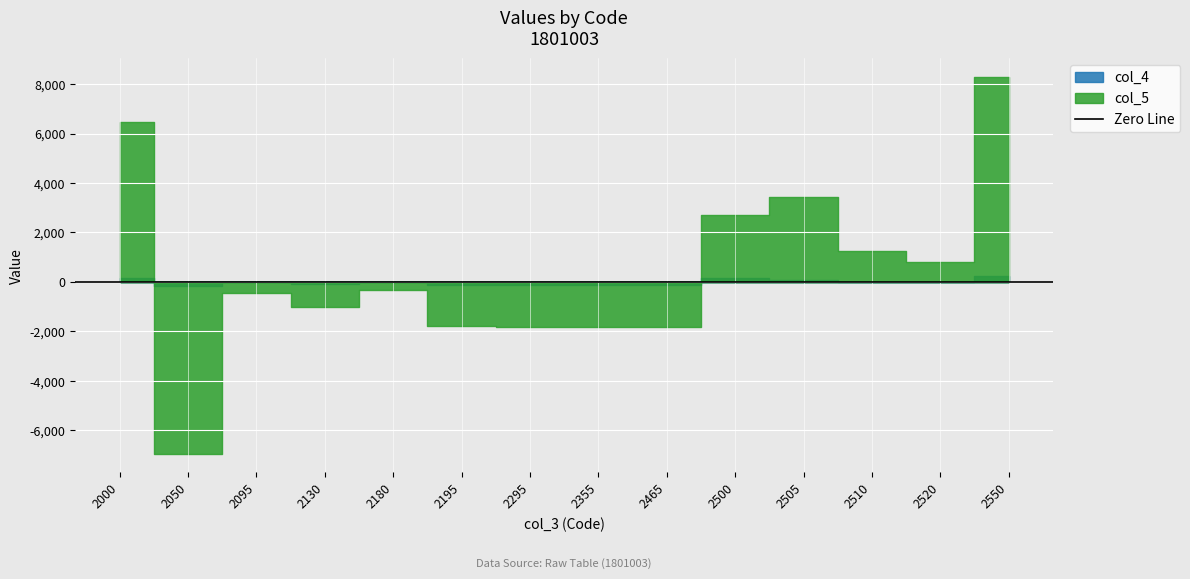

What is the sum of all col_5 values?

6963